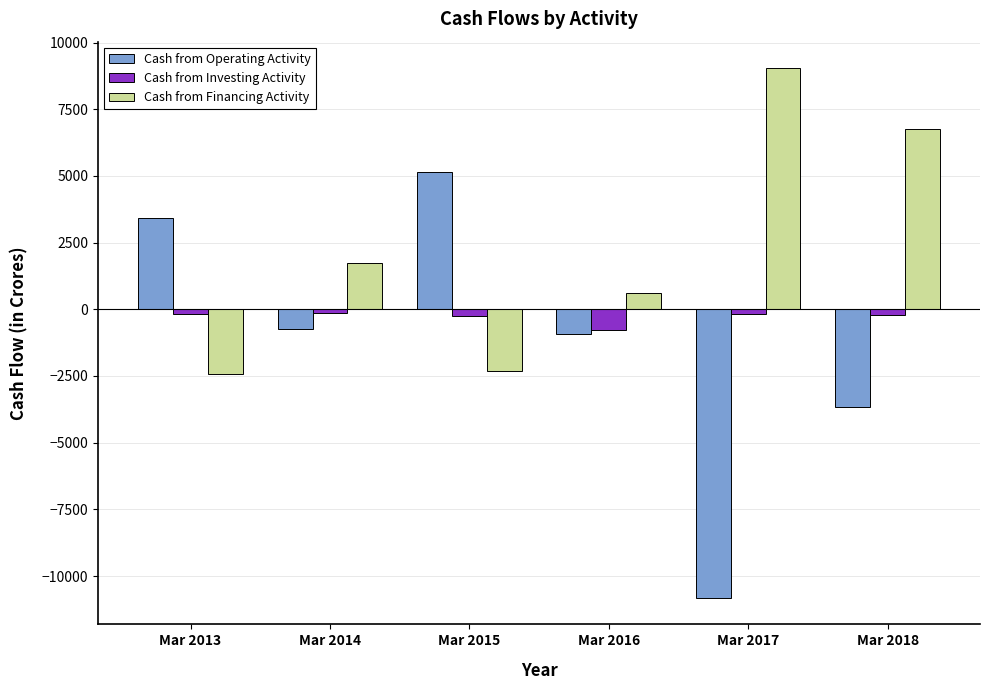

Does the chart contain any negative values?

Yes